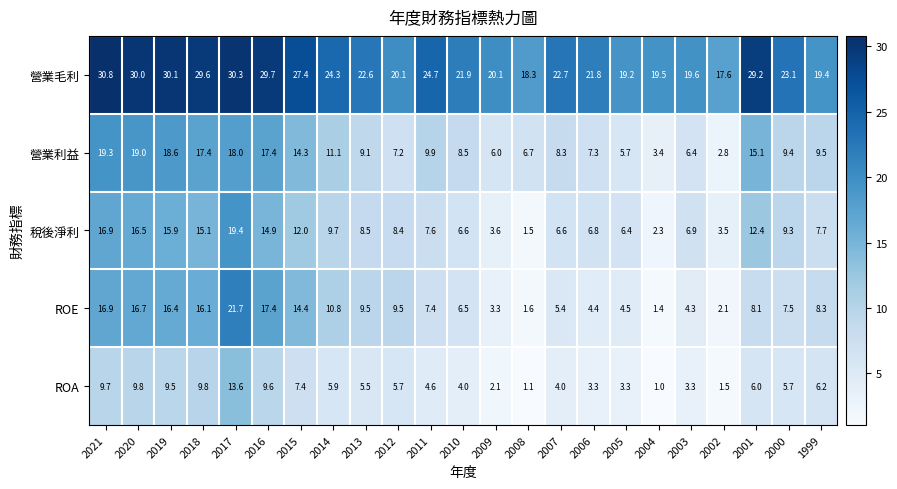

Which series has the widest spread of values?

ROE